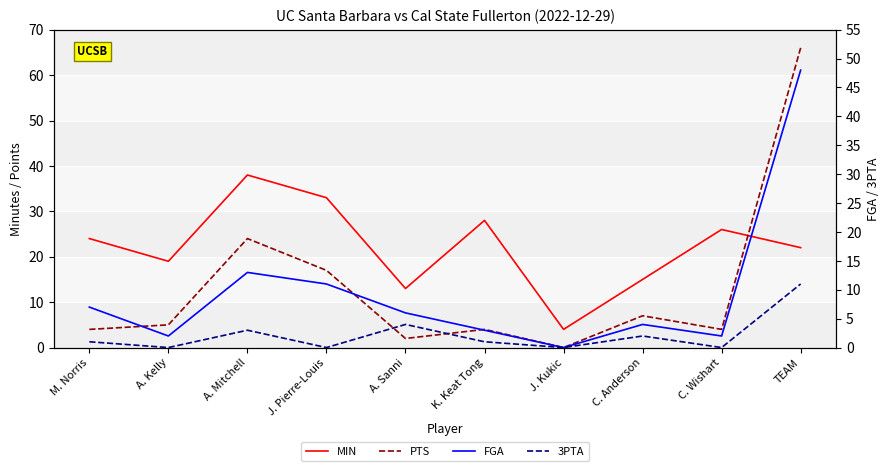

How many distinct data groups are displayed?

4